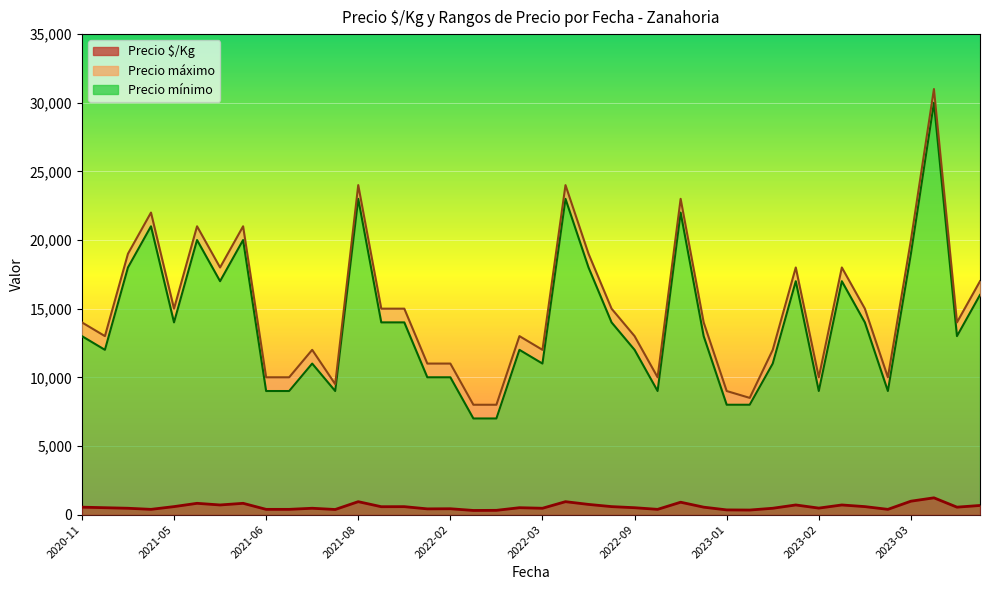

How many data points in Precio mínimo are above 13000?

19